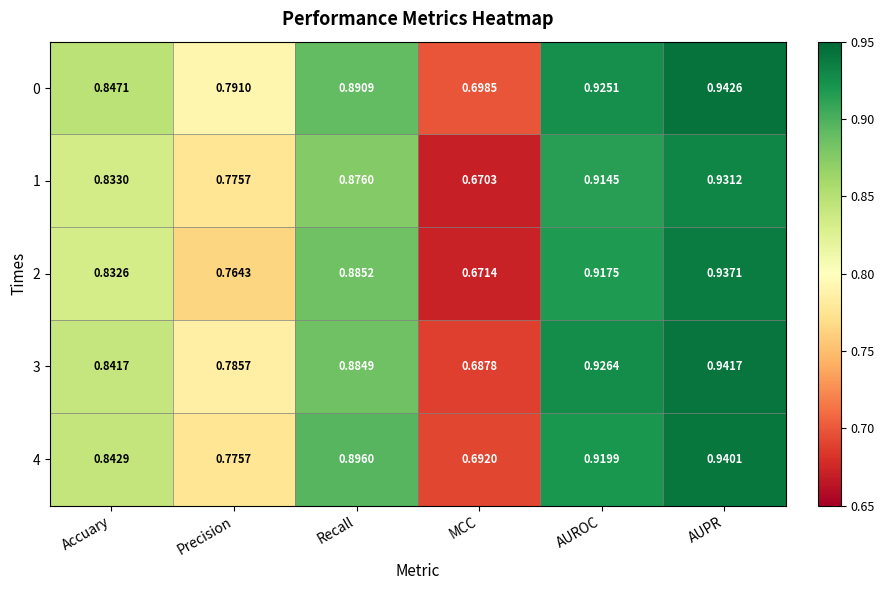

Rank the categories by 1 value from lowest to highest.

MCC, Precision, Accuary, Recall, AUROC, AUPR